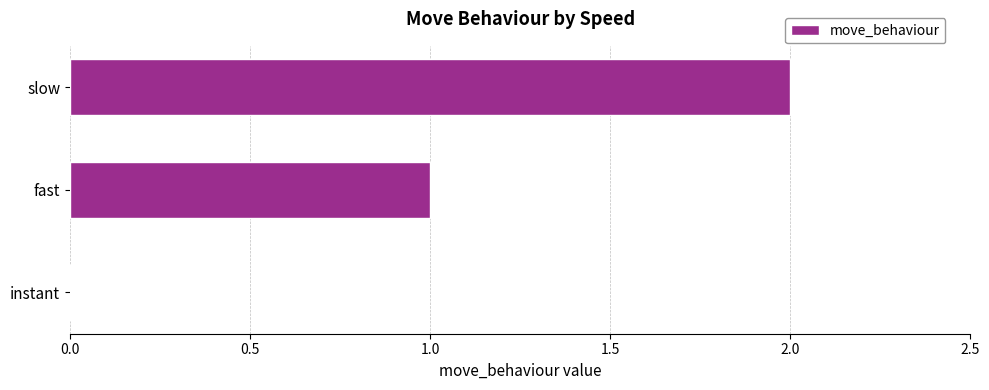

The value at slow is 2. True or false?

True